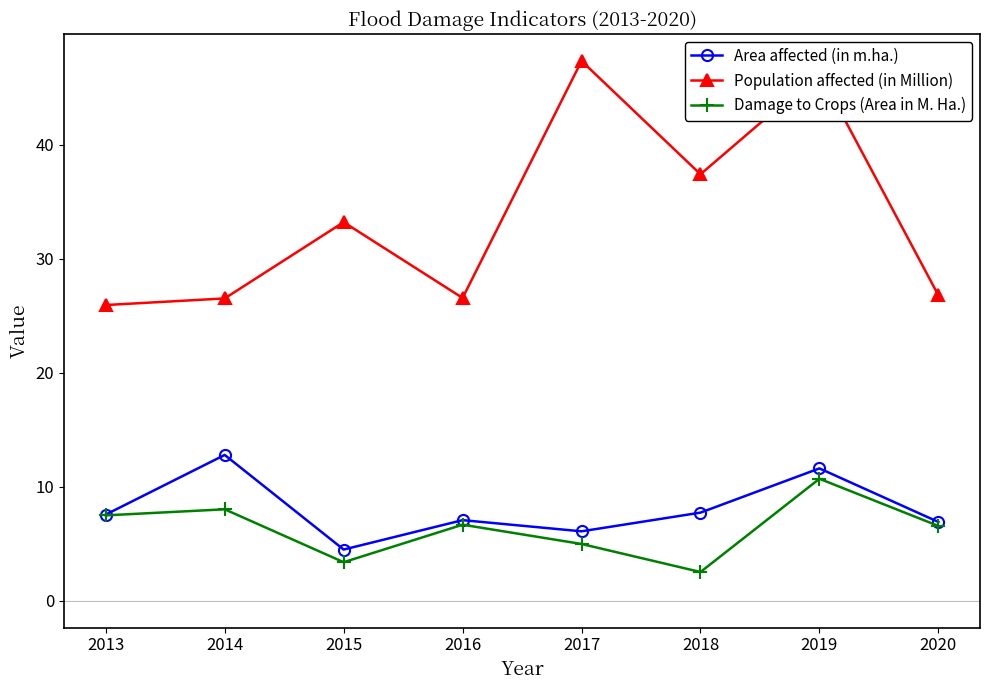

What is the smallest value displayed?

2.5